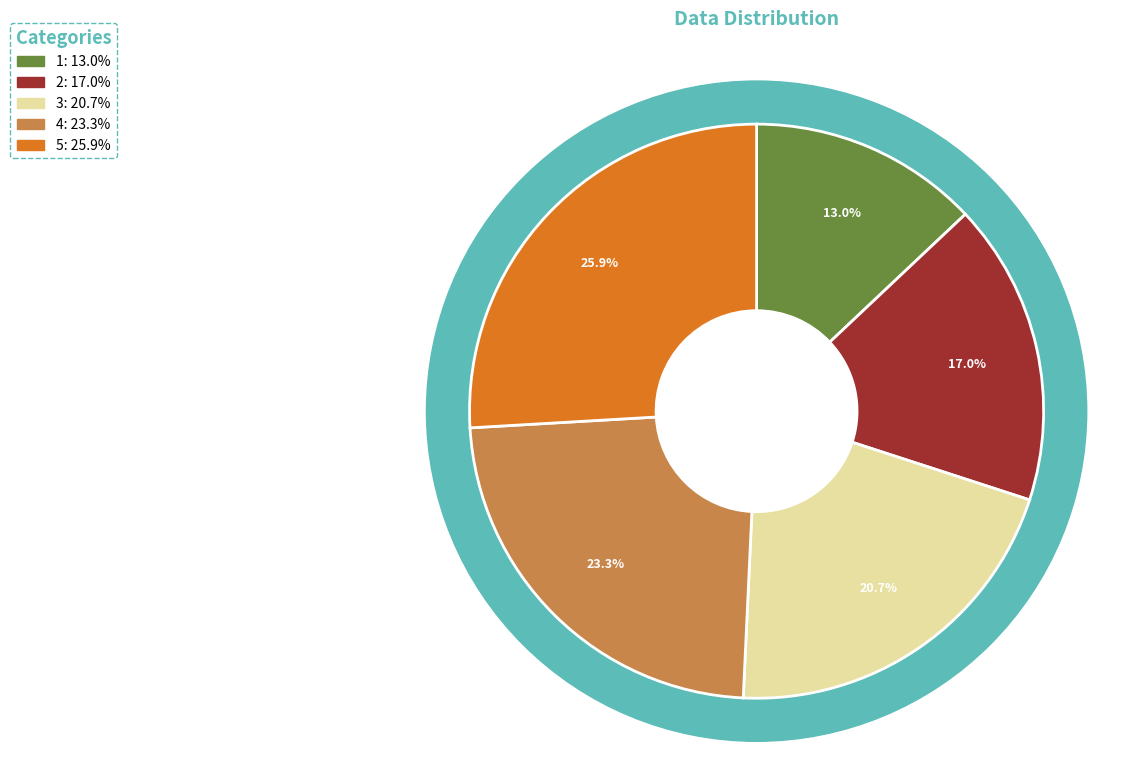

To the nearest percent, what percentage of the pie is 5?

26%